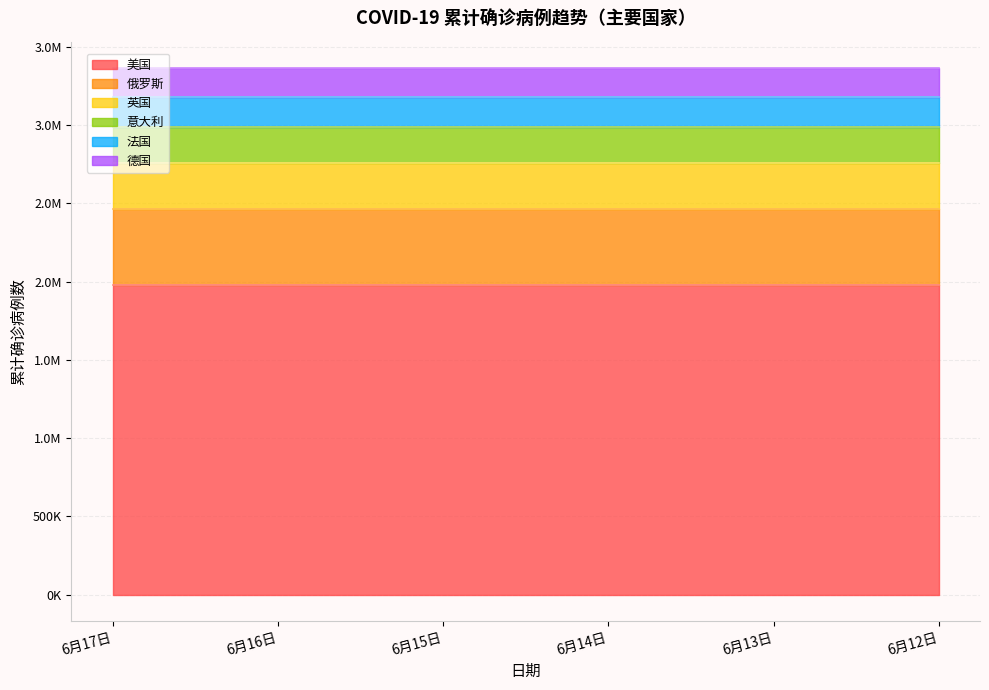

Which has a higher value, 6月13日 or 6月15日?

6月13日